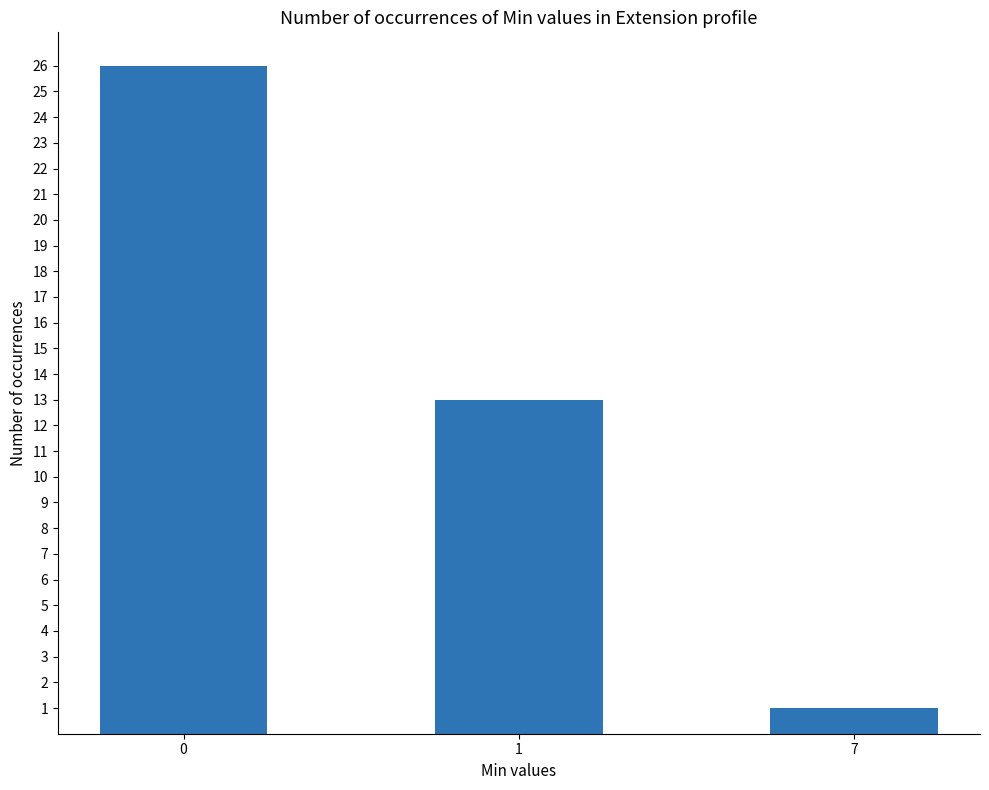

How many bars are there in total?

3